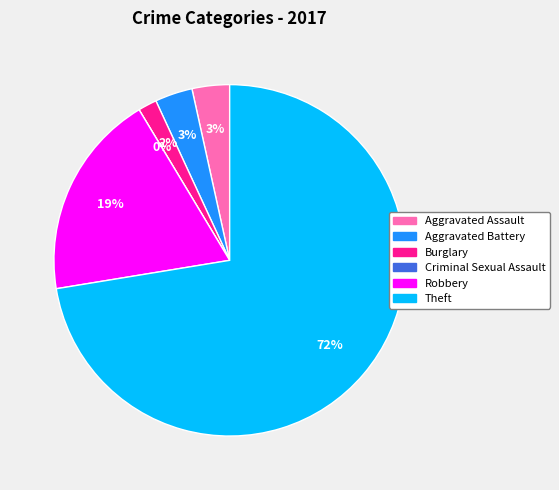

What is the largest slice in the pie chart?

Theft